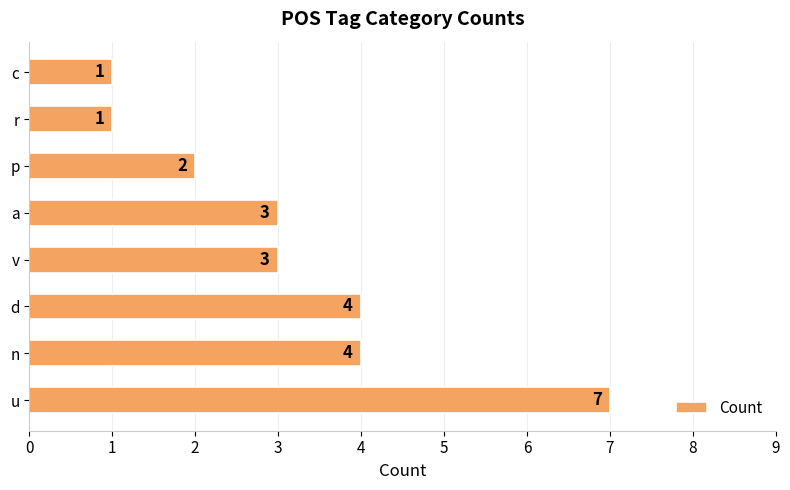

What is the difference between the maximum and minimum values?

6